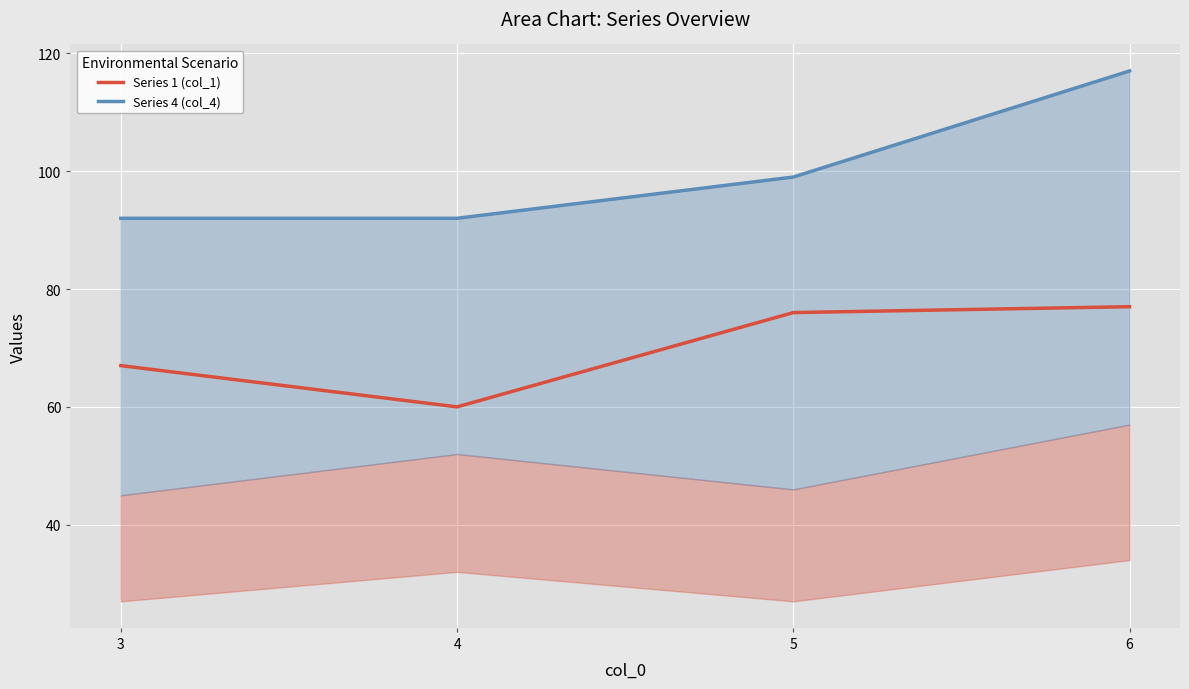

True or false: Series 4 (col_4) and Series 1 (col_1) cross at least once.

False